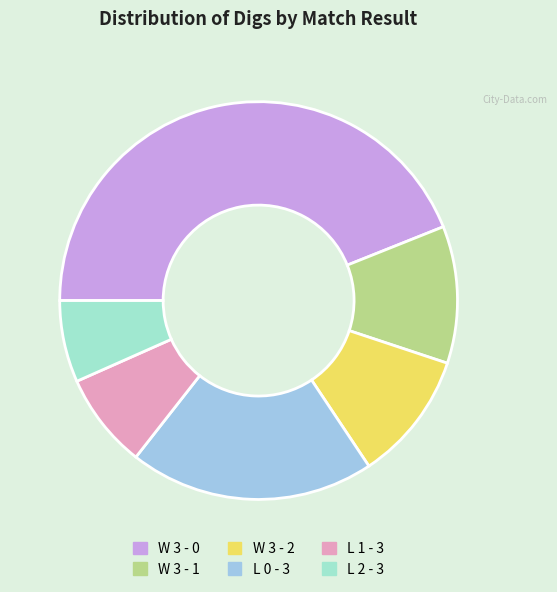

Is the sum of W 3 - 2 and L 1 - 3 greater than half?

No